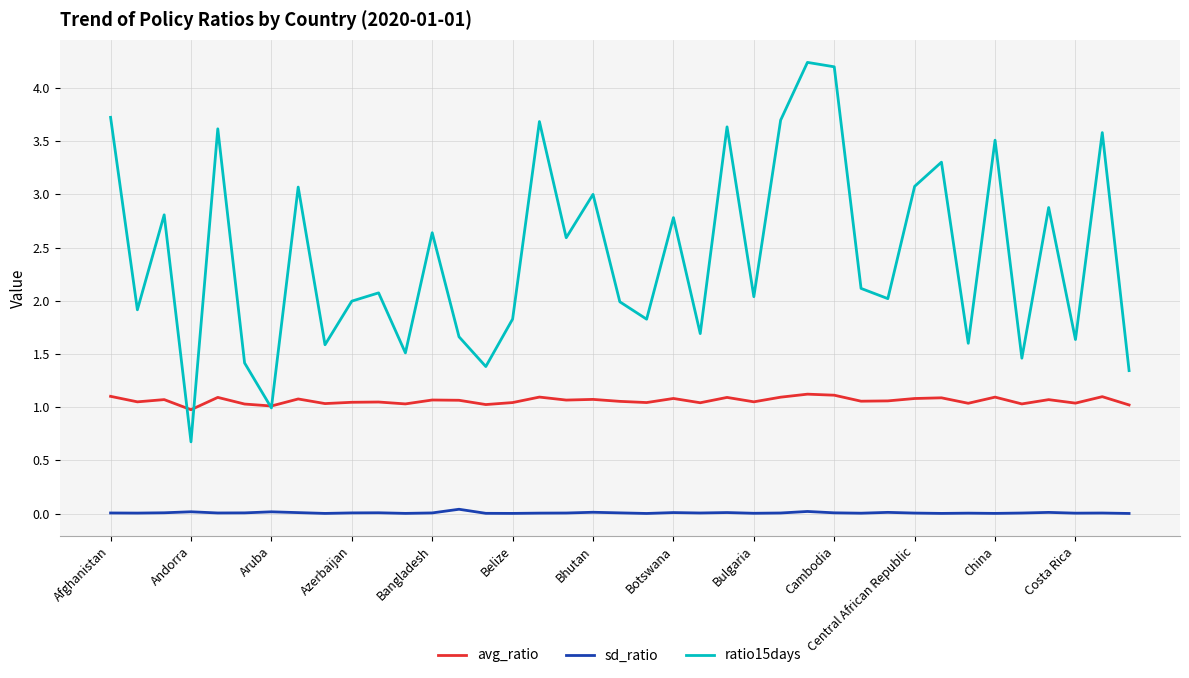

True or false: sd_ratio and avg_ratio intersect in this chart.

False